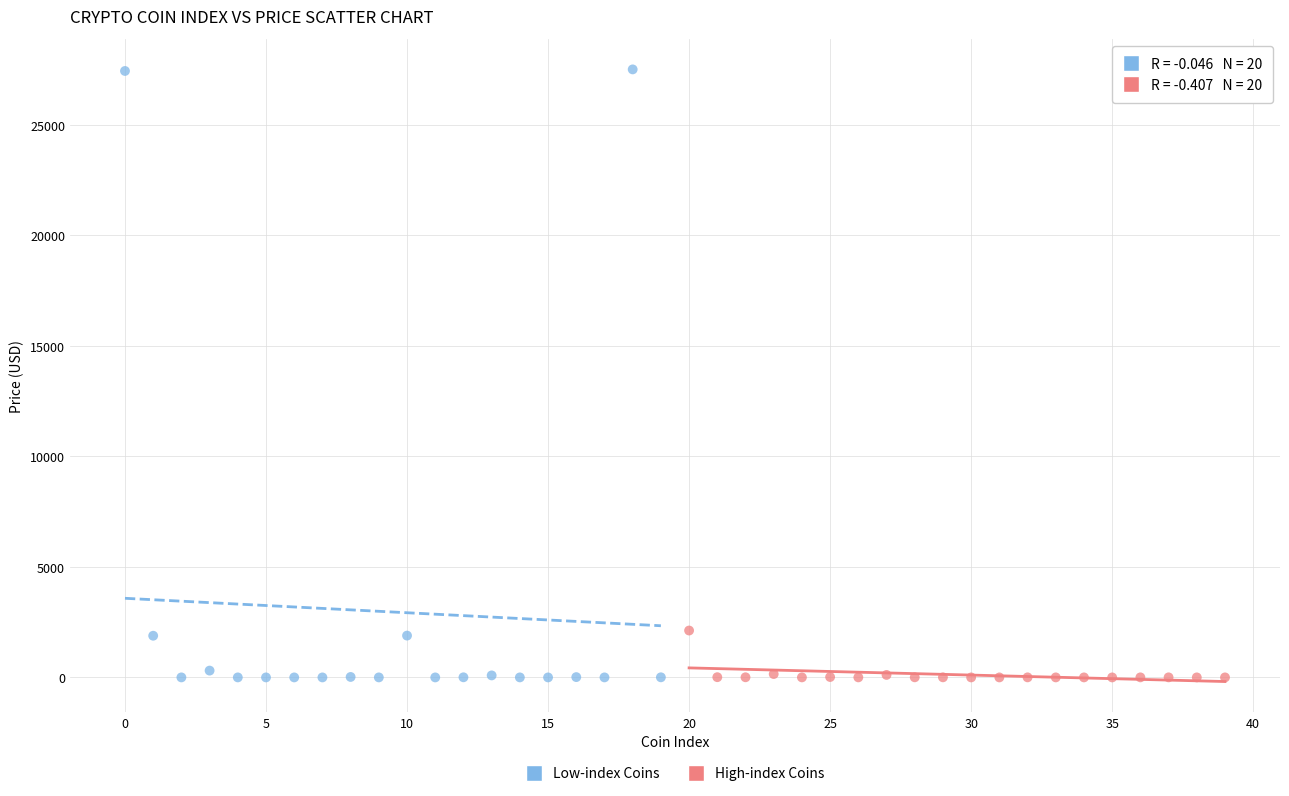

Which series contains the highest Y value?

Low-index Coins